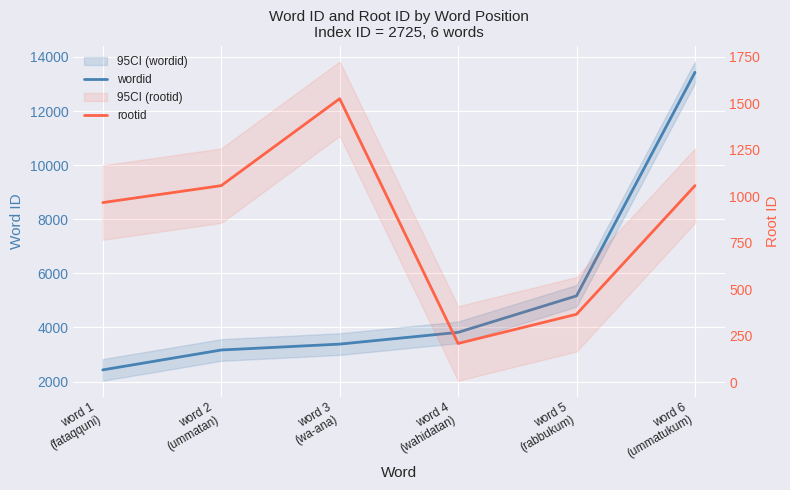

Which has a higher value, word 6
(ummatukum) or word 1
(fataqquni)?

word 6
(ummatukum)